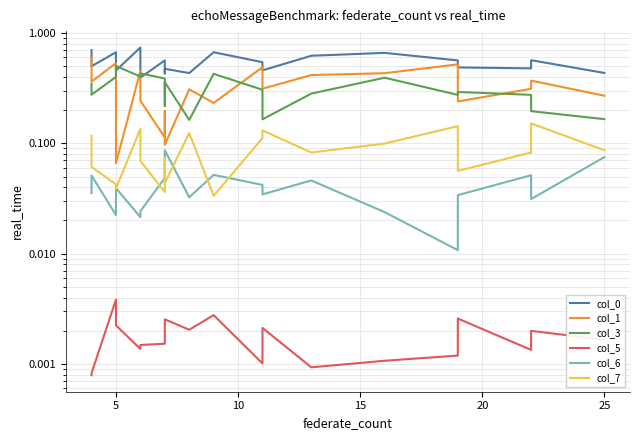

True or false: col_7 and col_5 intersect in this chart.

False